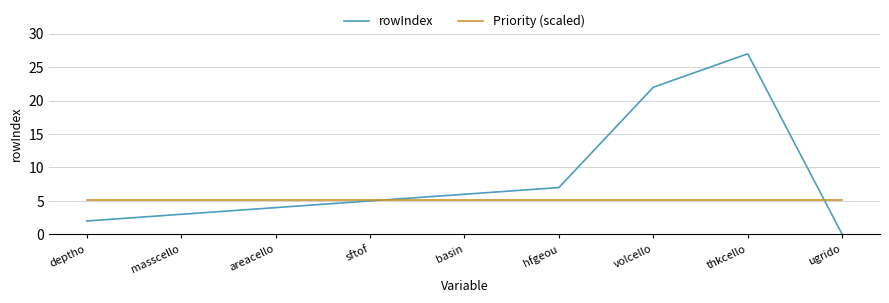

Reading right to left, list all the values displayed in this chart.

rowIndex: 0.0	27.0	22.0	7.0	6.0	5.0	4.0	3.0	2.0
Priority (scaled): 5.1	5.1	5.1	5.1	5.1	5.1	5.1	5.1	5.1